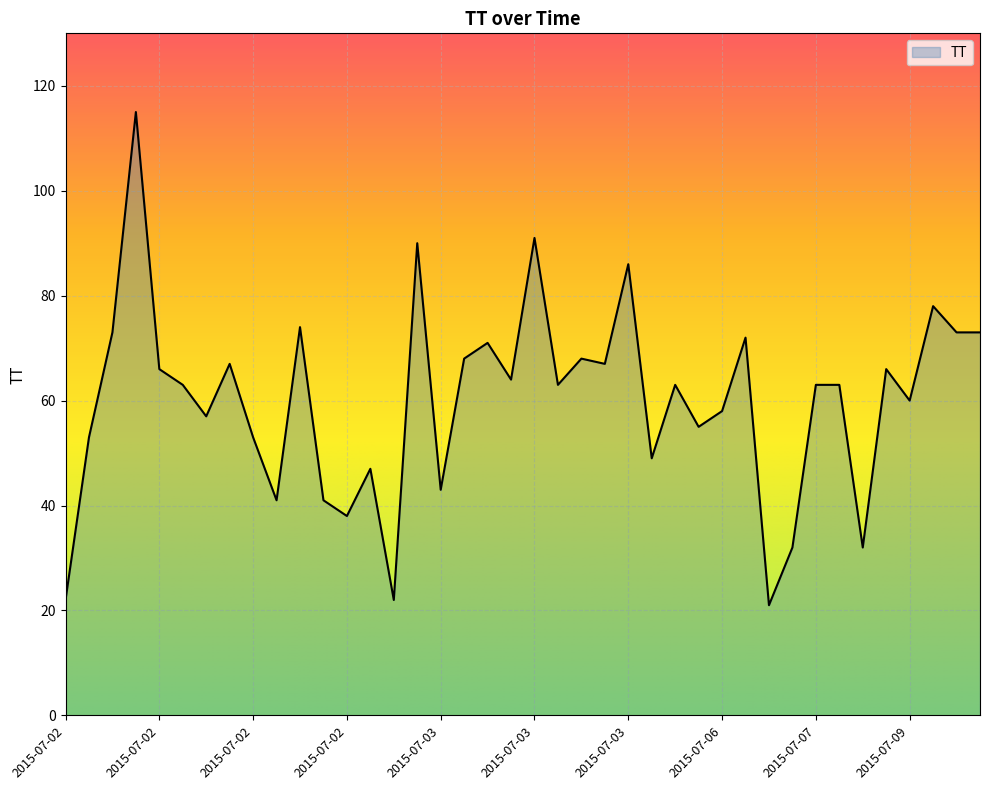

What is the difference between the maximum and minimum values?

94